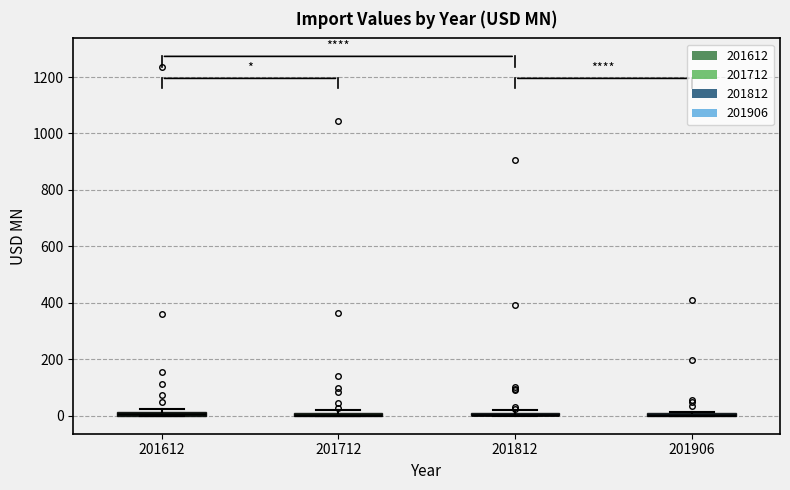

Where is the upper edge of the box at x = 201712 on the y-axis? The values are not printed on the chart, so give them approximately, as read against the axis.

20